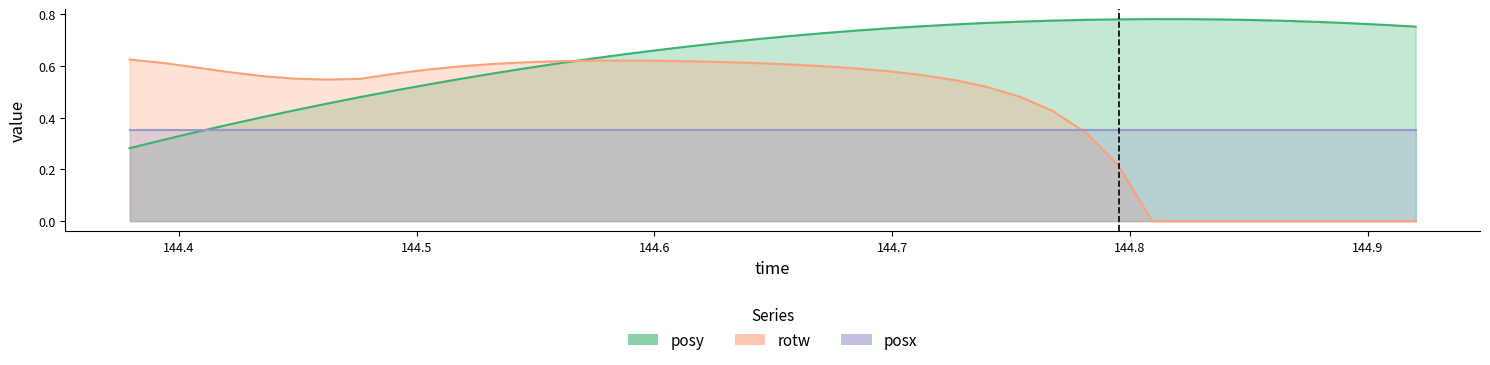

Count the rotw values in the range 0 to 1.

40